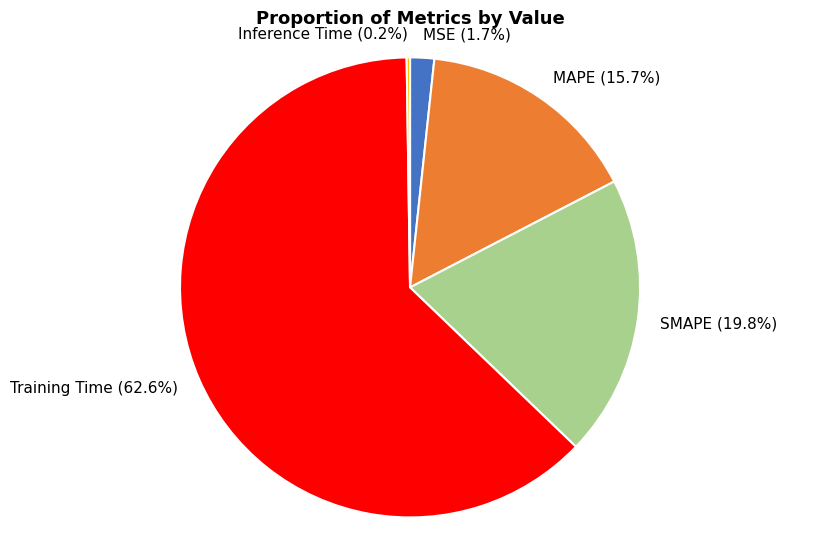

Rank the categories by value from lowest to highest.

Inference Time, MSE, MAPE, SMAPE, Training Time